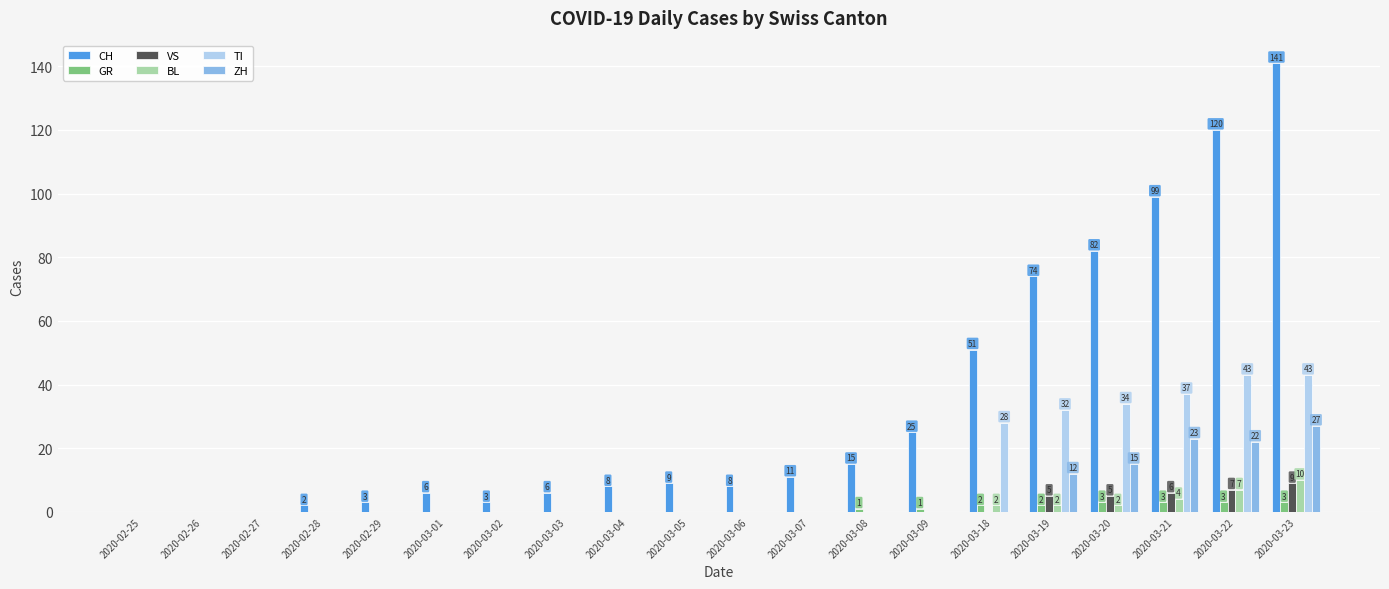

What is the sum of all TI values?

217